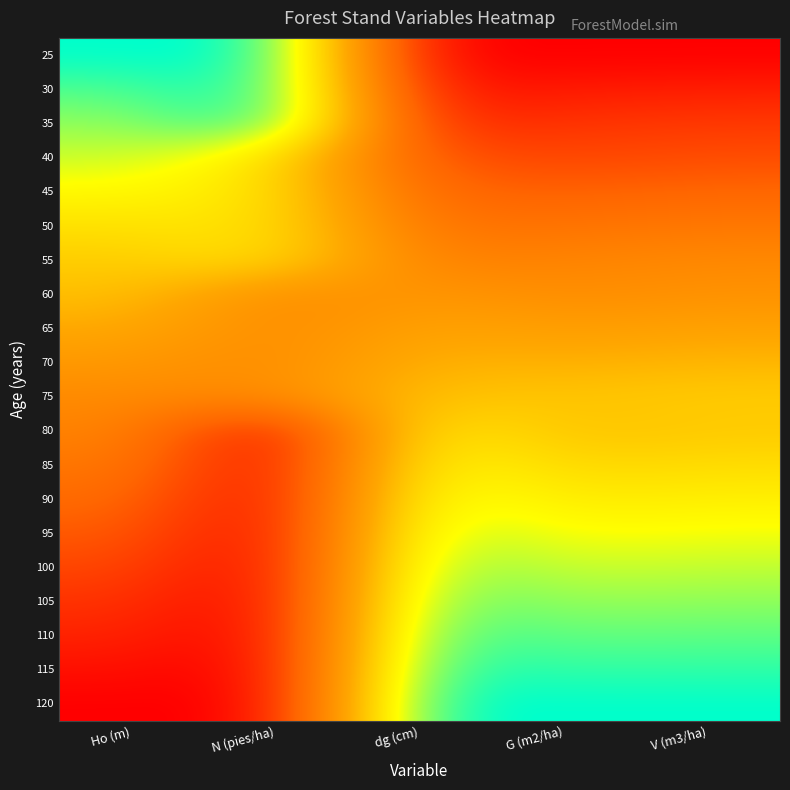

Which label corresponds to the smallest value in the chart?

dg (cm)